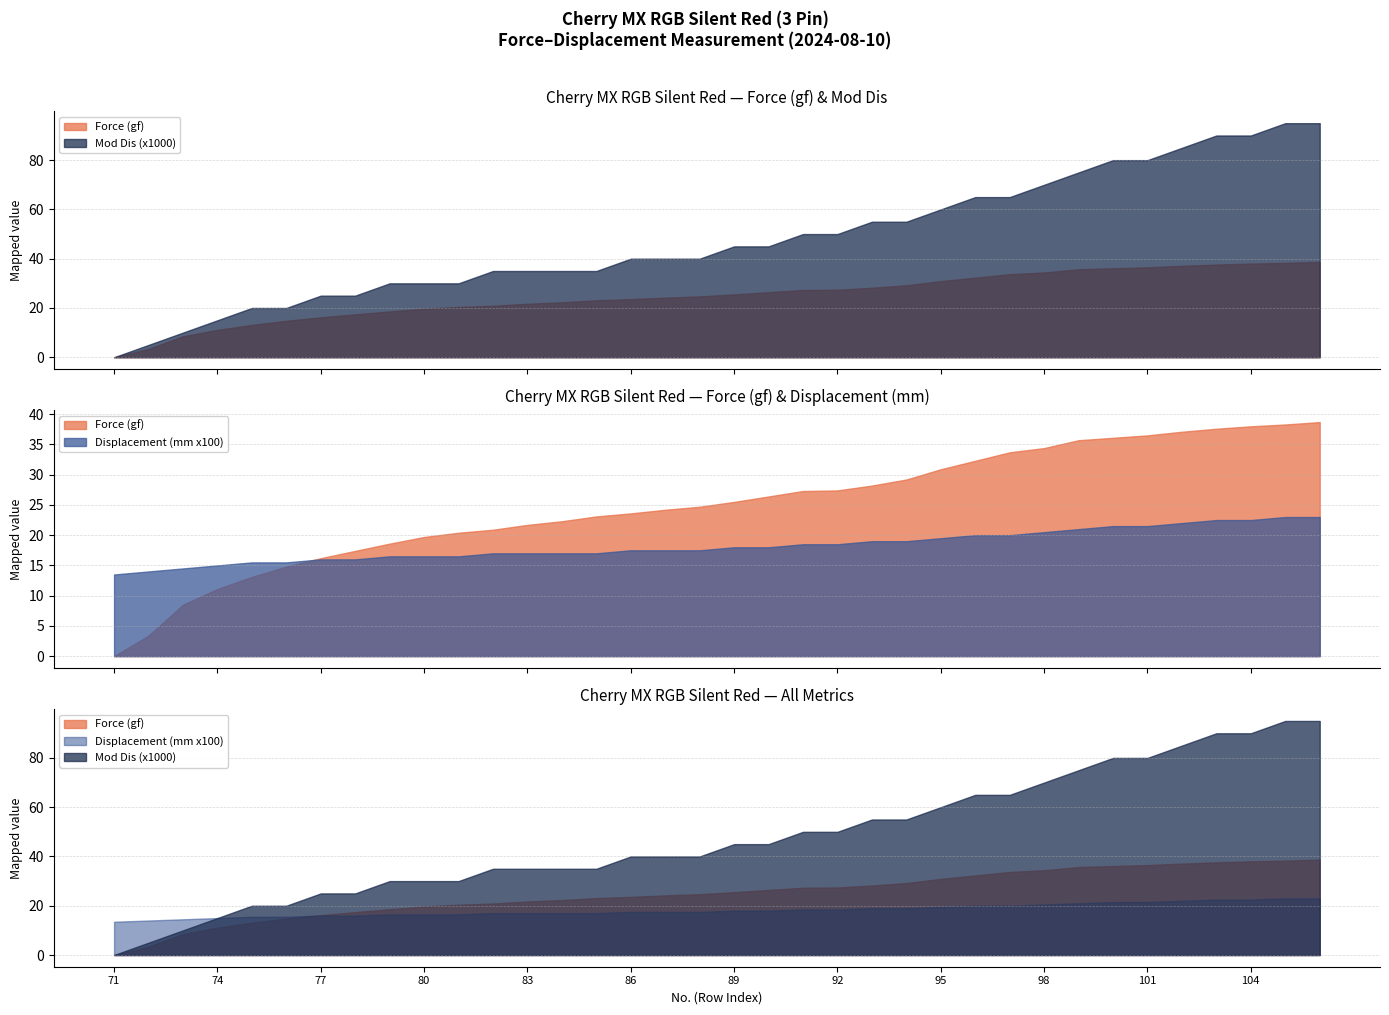

What are all the series names shown in the legend?

Force (gf), Displacement (mm), Mod Dis